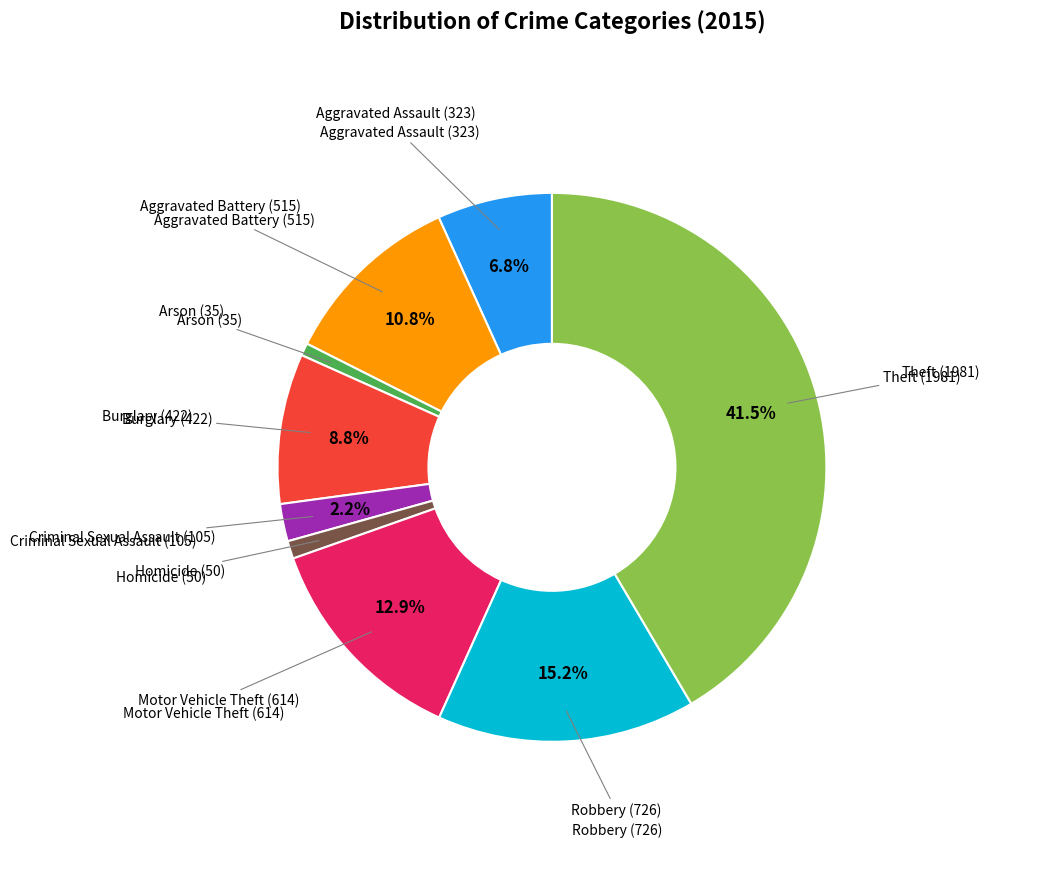

Does any single category account for the majority?

No